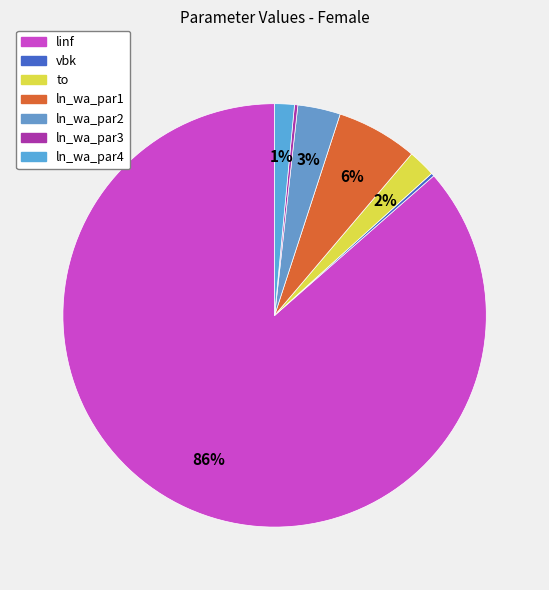

Count the number of slices in the pie.

7